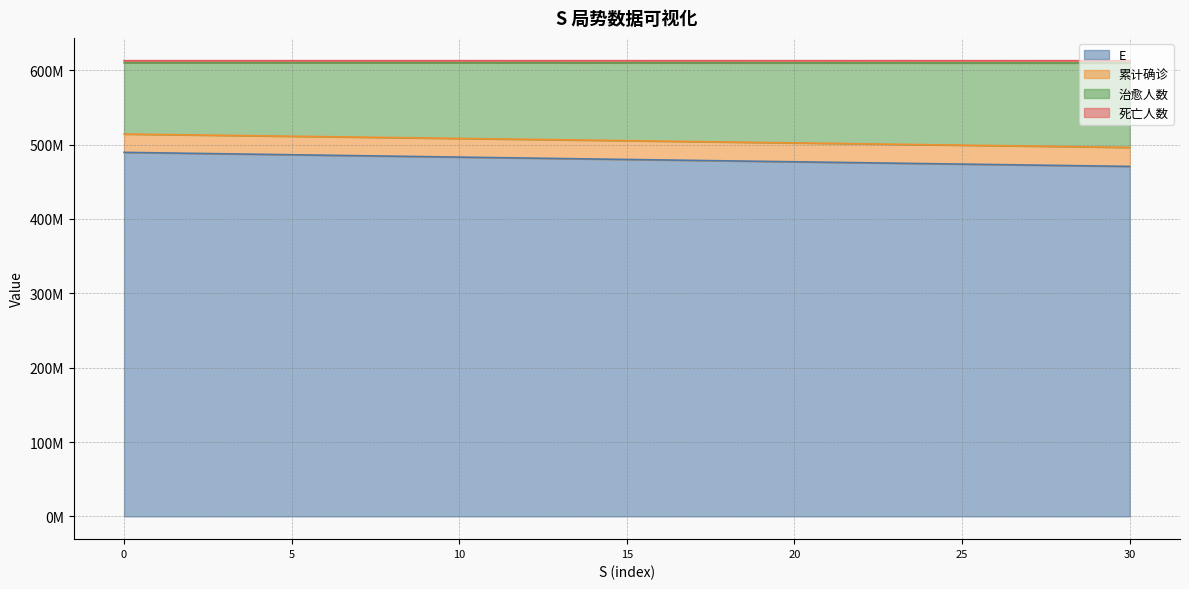

What is the difference between the E values at 10 and 28?

11272464.7